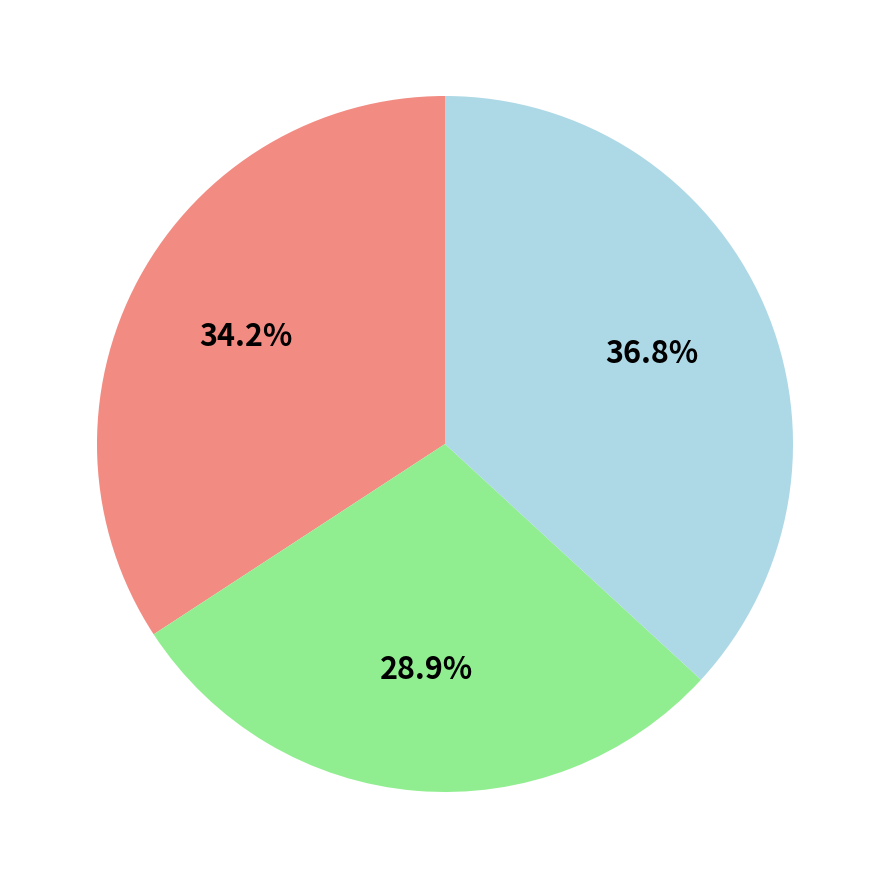

Is there any slice that represents more than half of the pie?

No